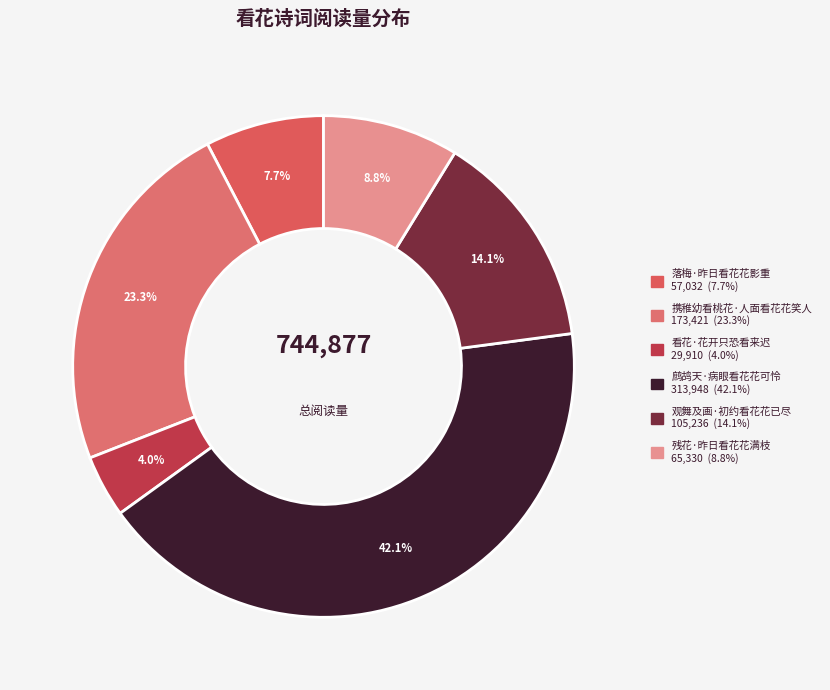

The 残花·昨日看花花满枝 slice represents 1% of the pie. True or false?

False